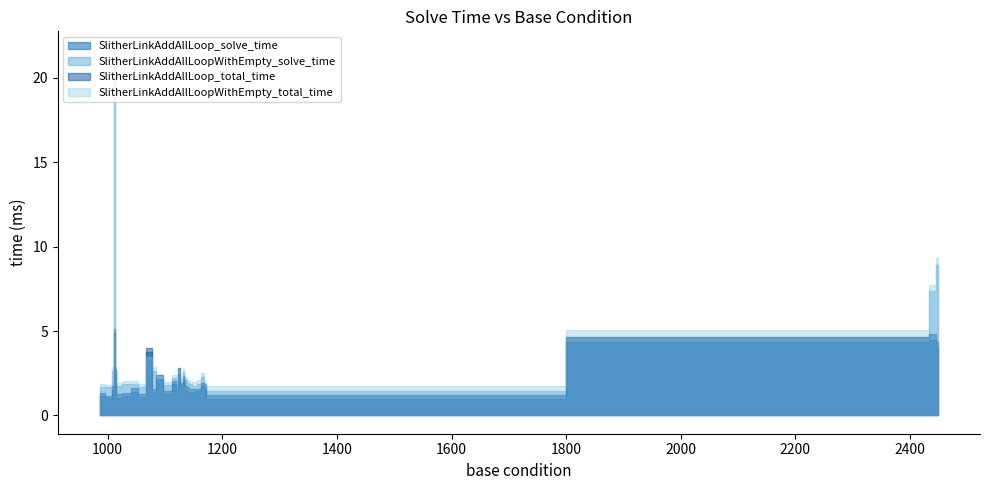

What is the difference between the second highest and second lowest values in the SlitherLinkAddAllLoop_solve_time series?

3.4